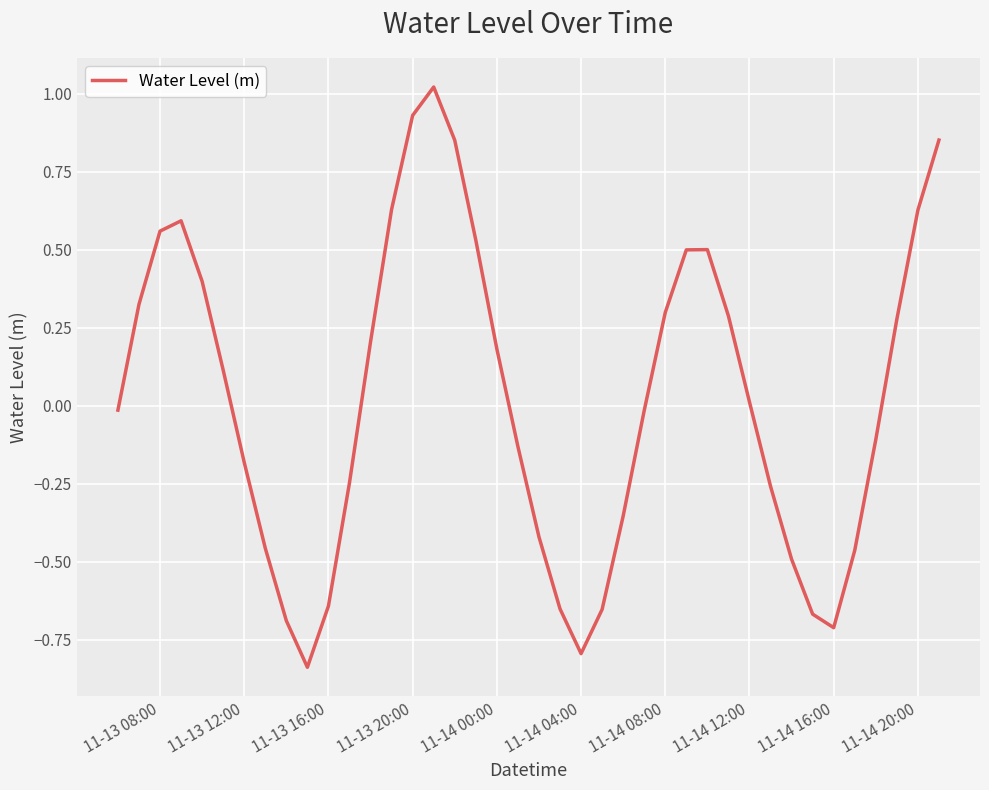

What is the sum of all values?

0.9